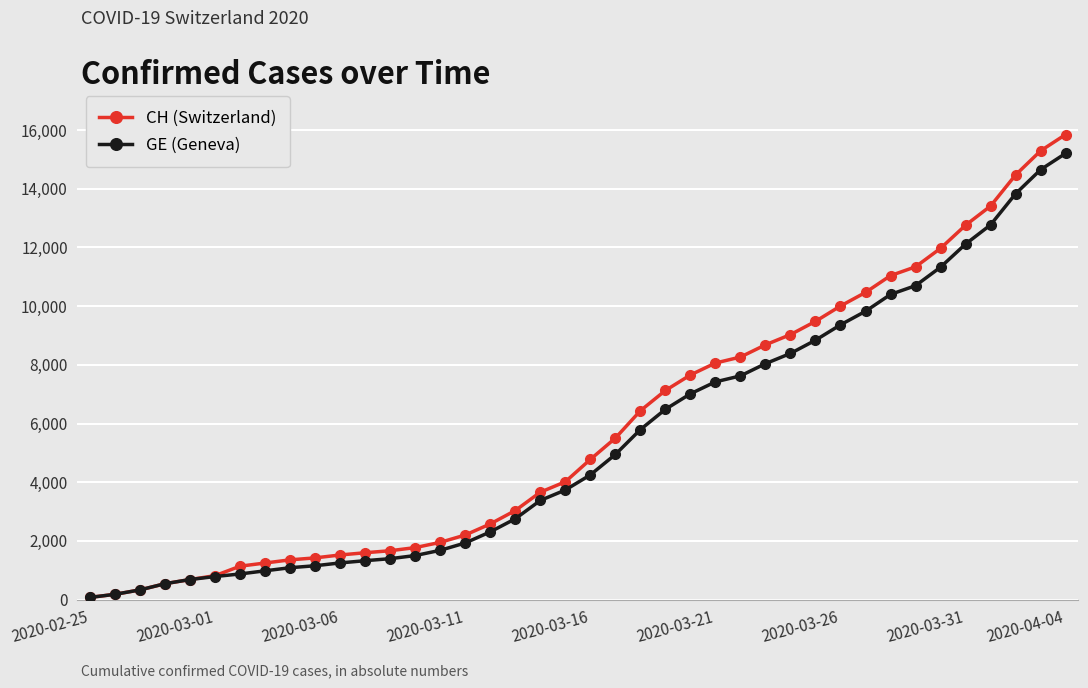

What is the average value of the CH (Switzerland) series?

5834